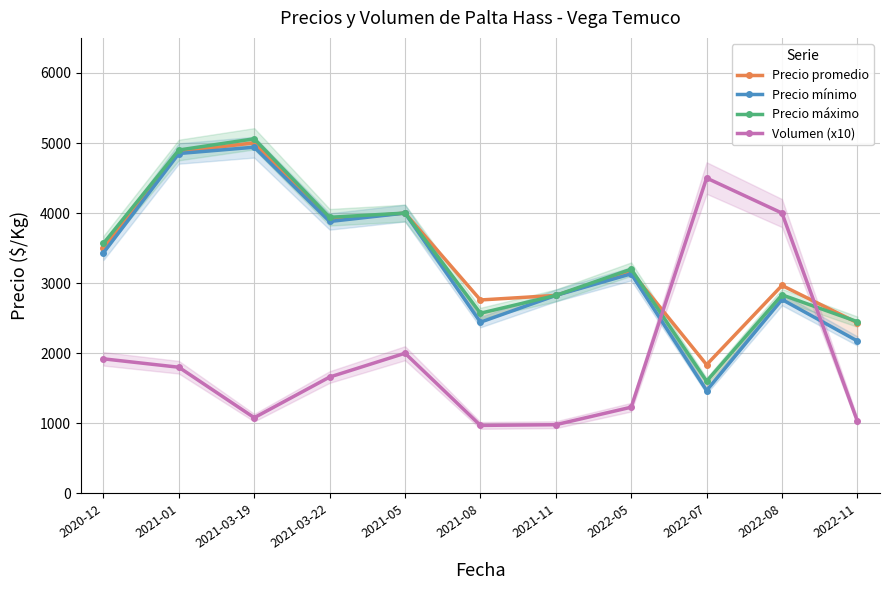

Which series ends up on top after the final intersection of Precio promedio and Precio máximo?

Precio máximo